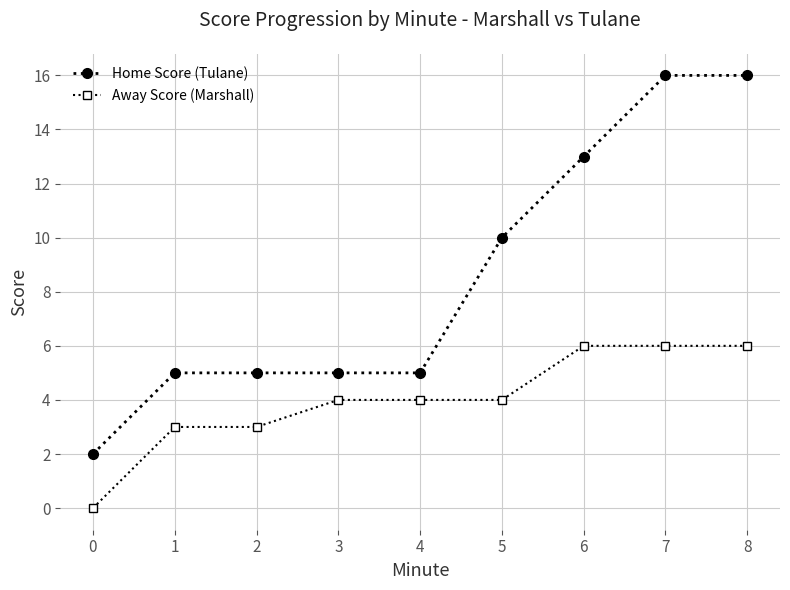

At 0, list the series in order from largest to smallest.

Home Score (Tulane), Away Score (Marshall)